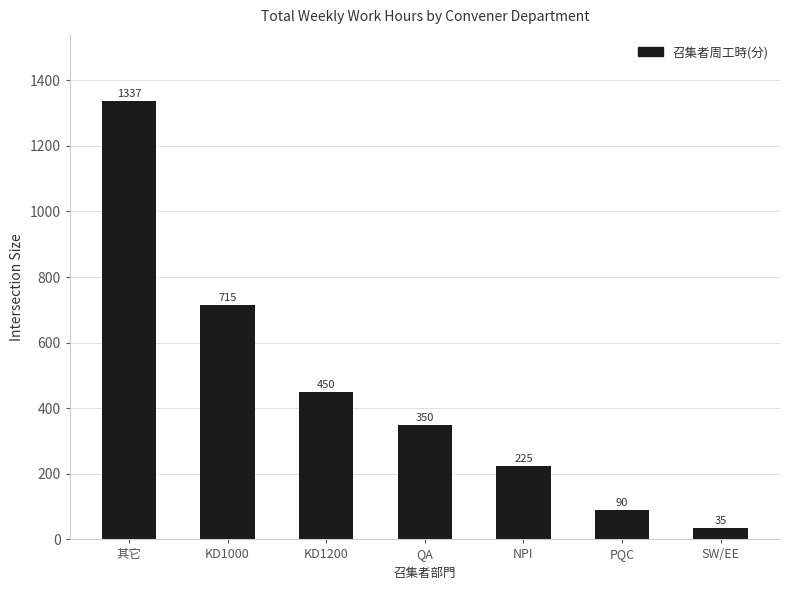

Where is the data nearest to the value 686?

KD1000